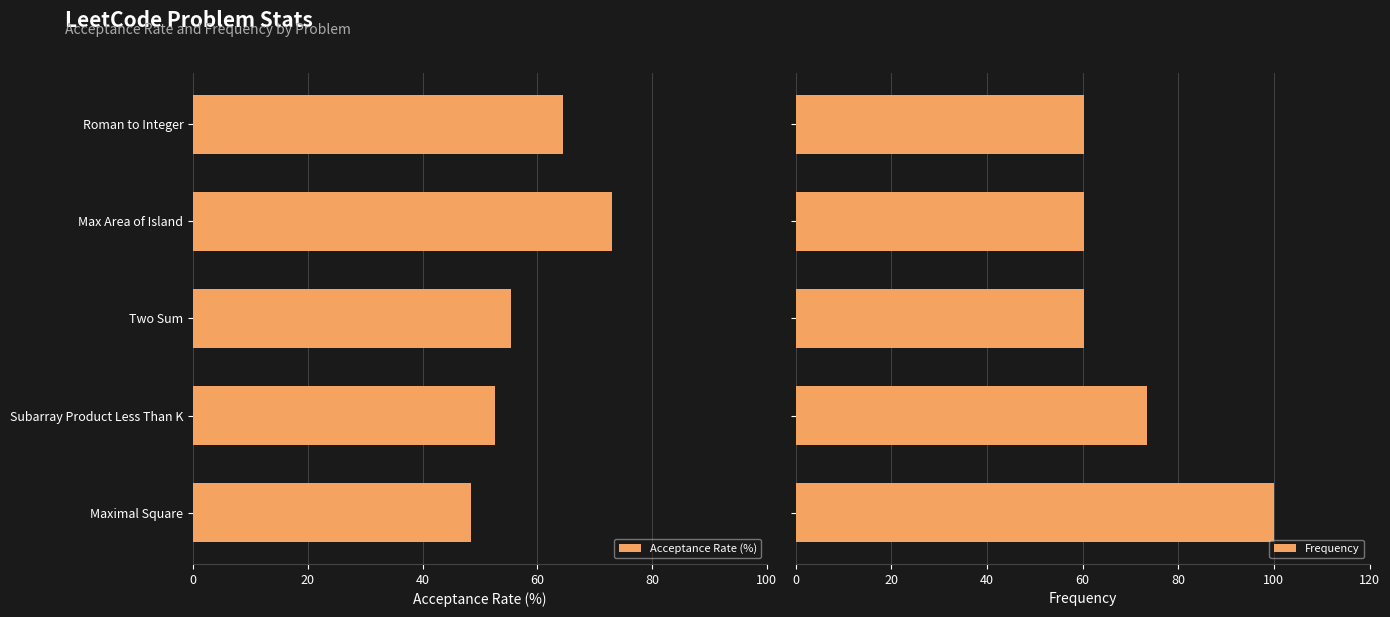

The value of Acceptance Rate (%) at Maximal Square is 30.3. True or false?

False